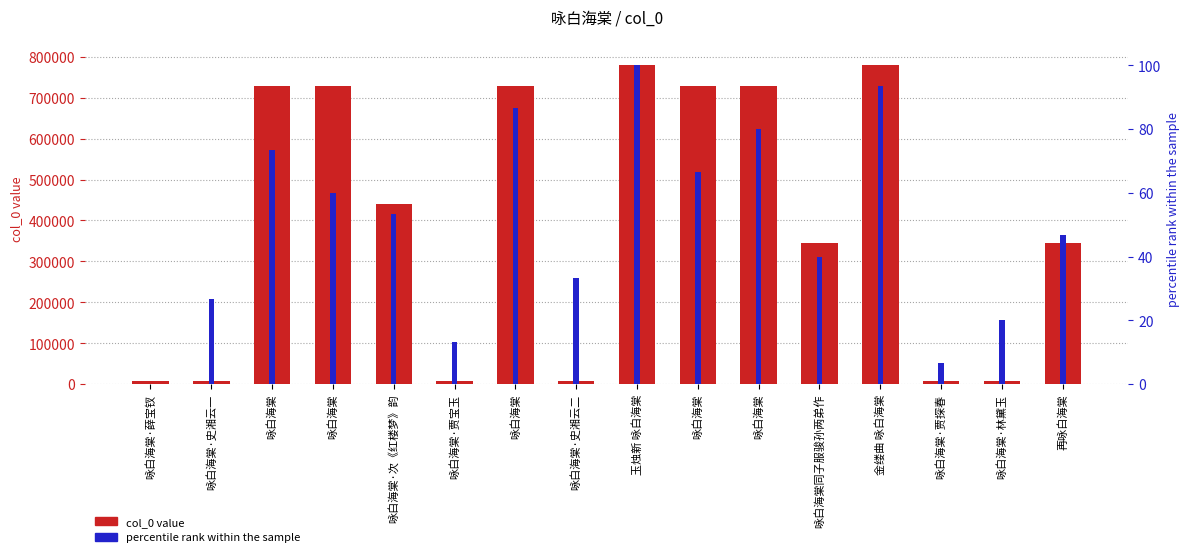

Where does the percentile rank within the sample series first go above 53?

咏白海棠